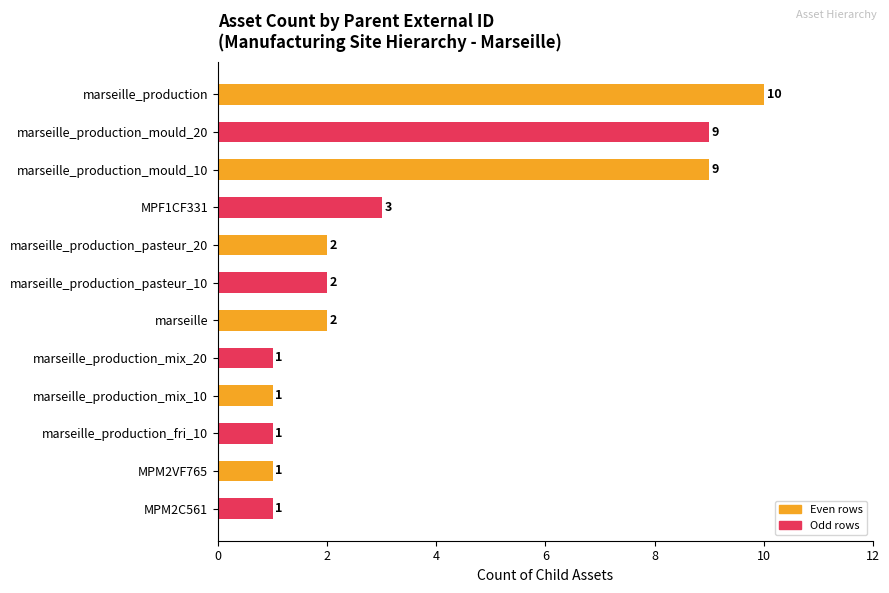

Reading top to bottom, what are all the values shown in this chart?

10	9	9	3	2	2	2	1	1	1	1	1